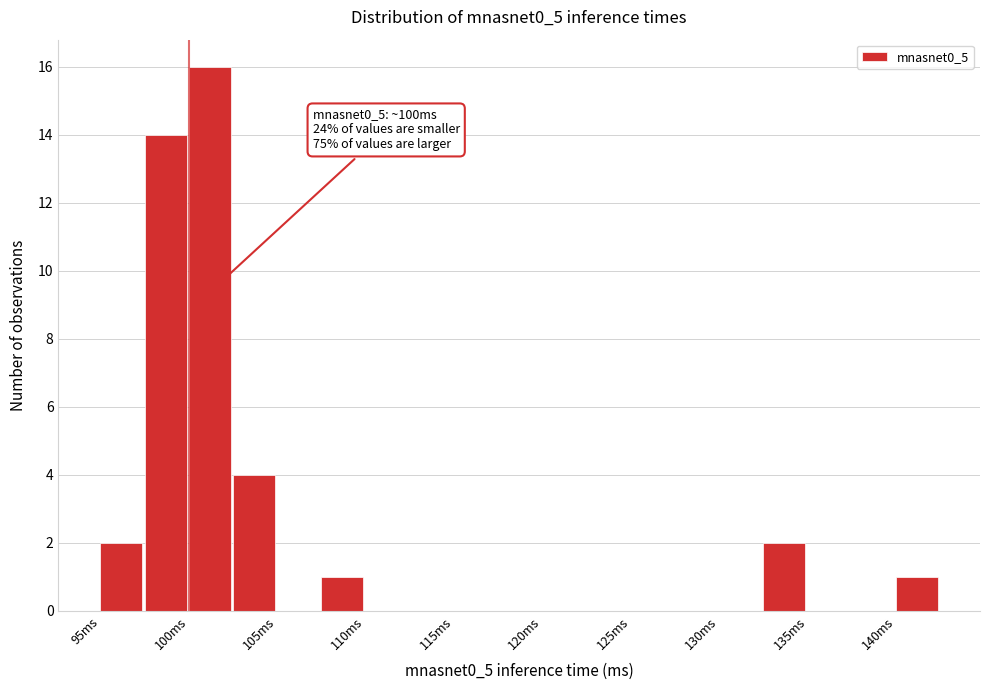

Which range on the x-axis has the tallest bar?

100.0 to 102.5